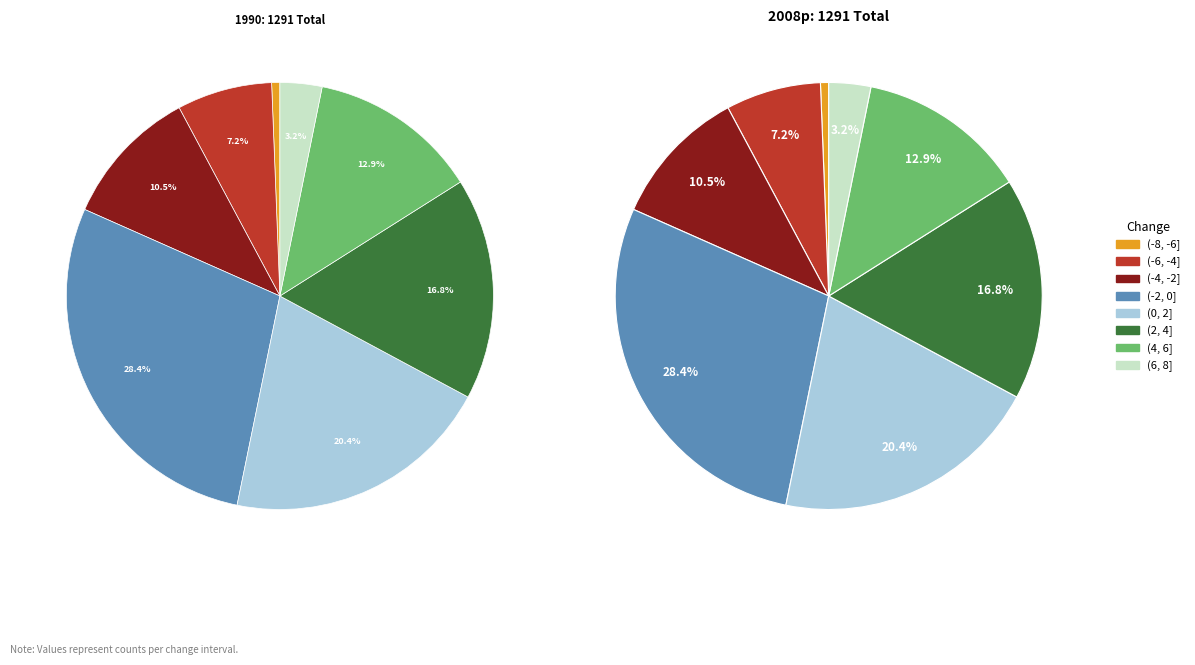

To the nearest percent, what is the difference between the (-2, 0] and (6, 8] slice percentages?

25%